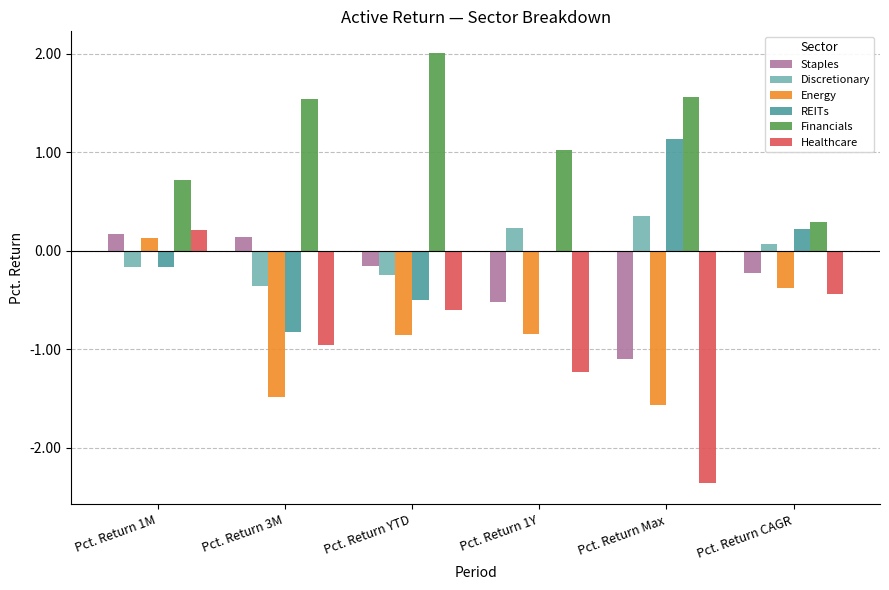

Which series has the largest total across all categories?

Financials